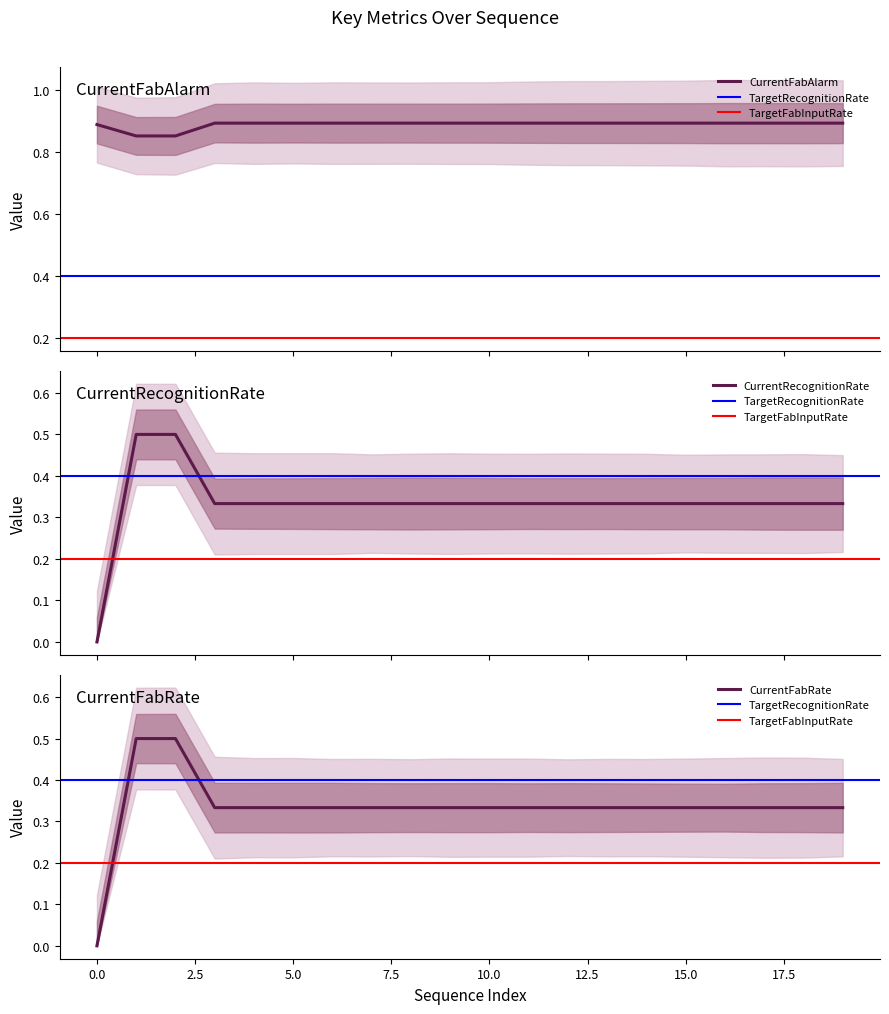

True or false: CurrentRecognitionRate and CurrentFabAlarm intersect in this chart.

False